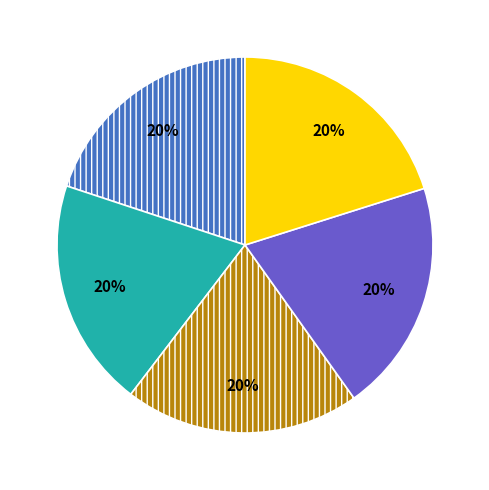

Is there a majority slice in this chart?

No